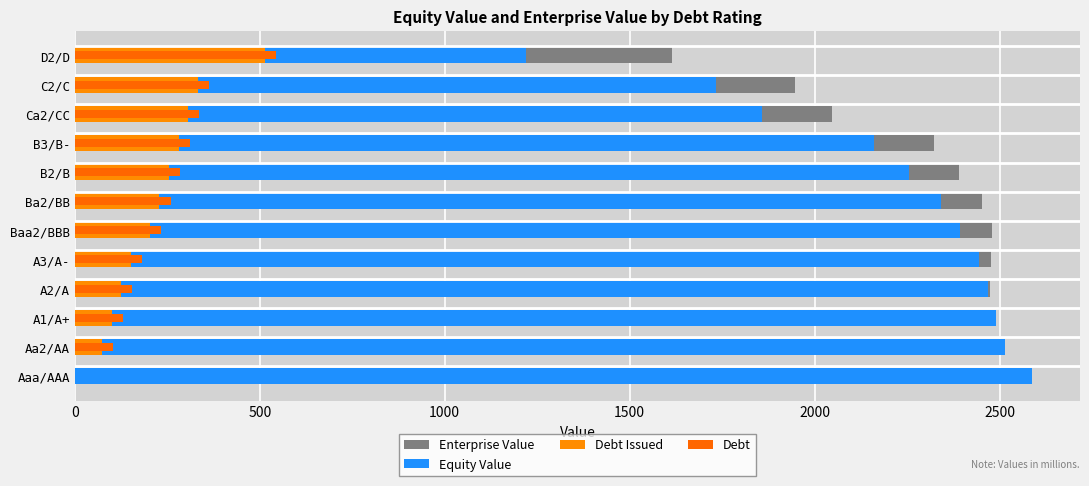

What is the sum of all Debt values?

2902.5